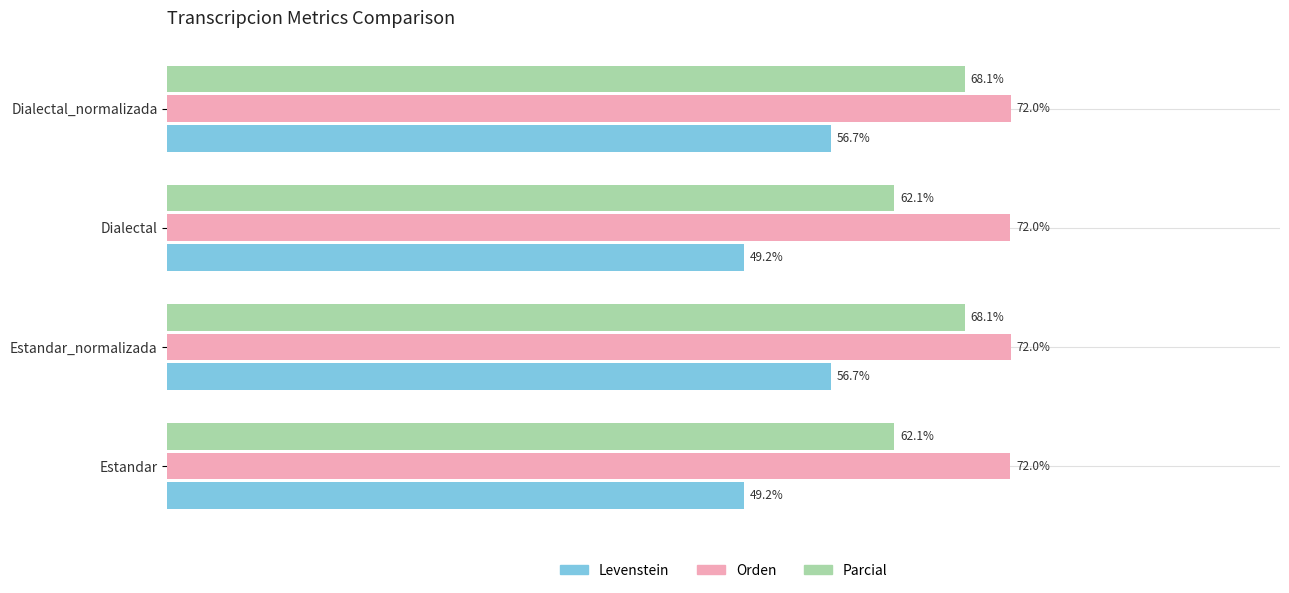

List the series in order of their overall mean, highest first.

Orden, Parcial, Levenstein